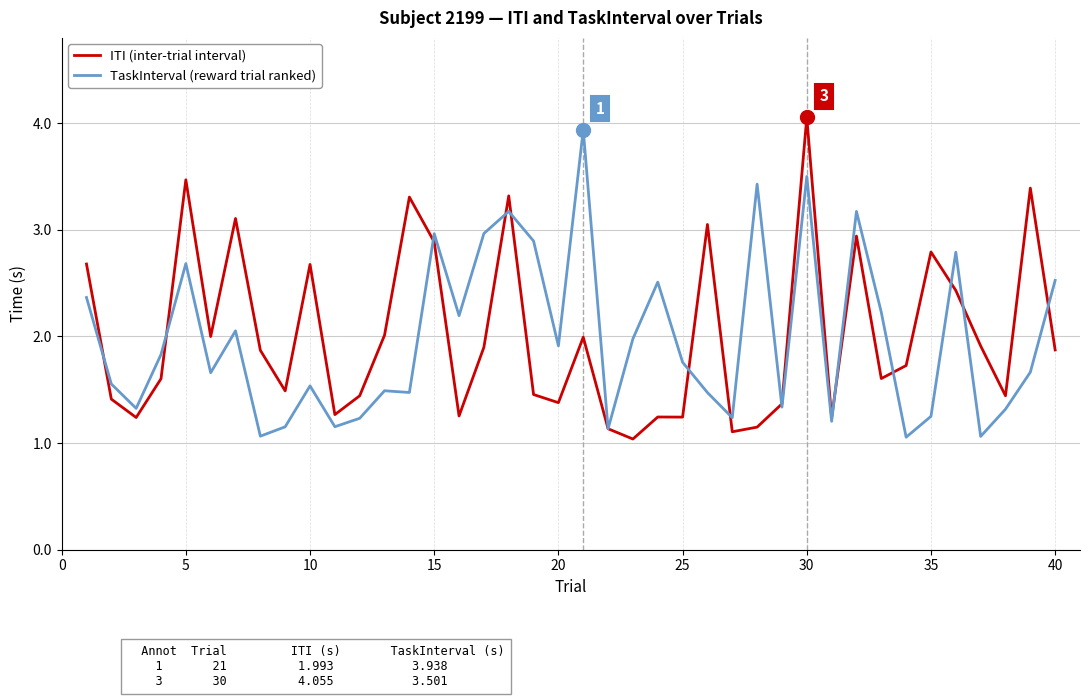

Does the chart have visible grid lines?

Yes